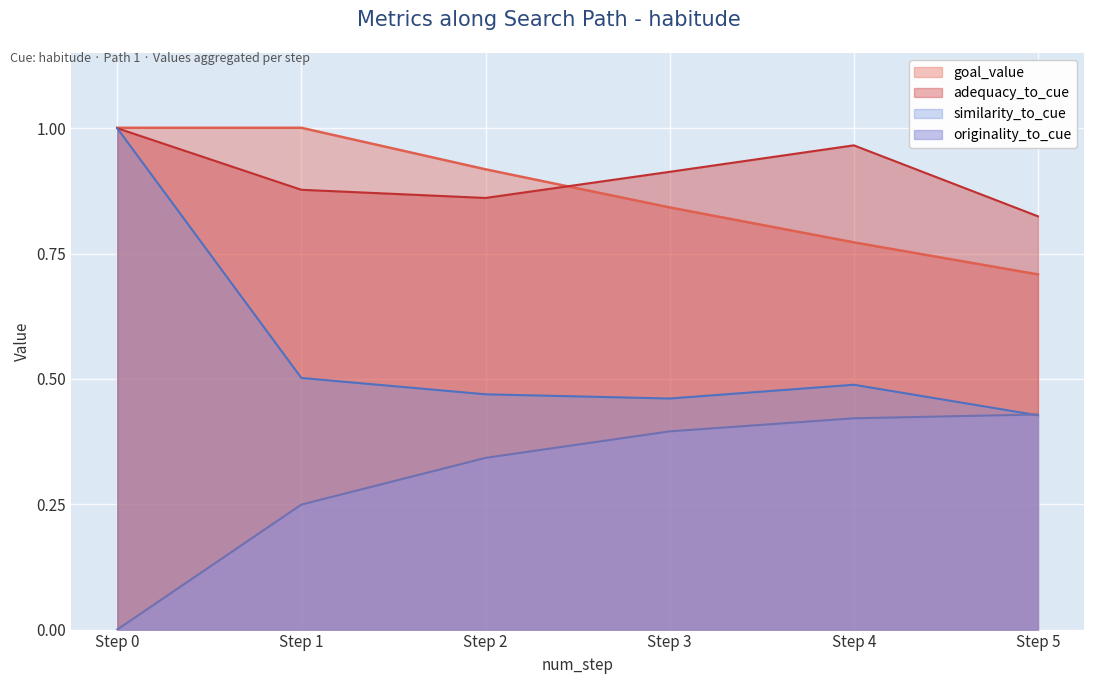

What is the difference between the maximum and minimum values in the originality_to_cue series?

0.4